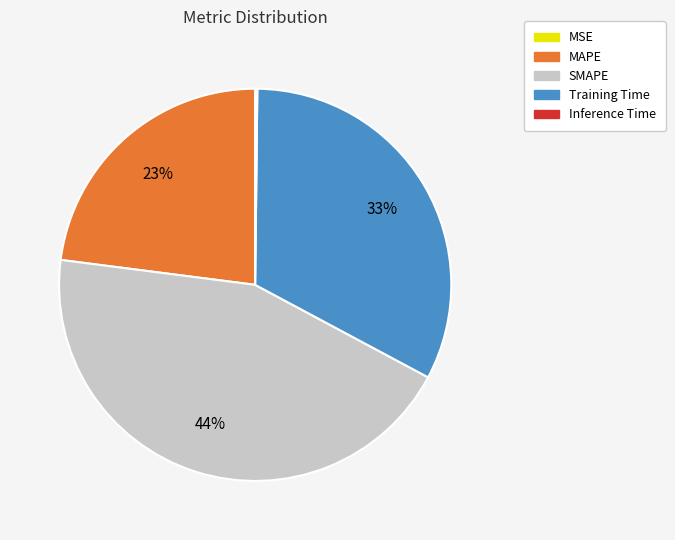

To the nearest percent, what is the difference between the largest and smallest slice percentages?

44%